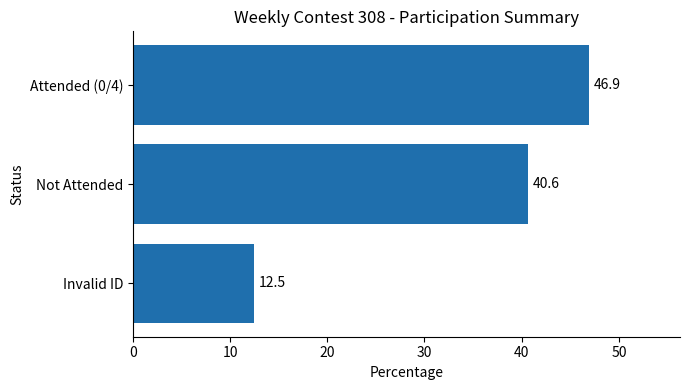

What is the sum of all values?

100.0